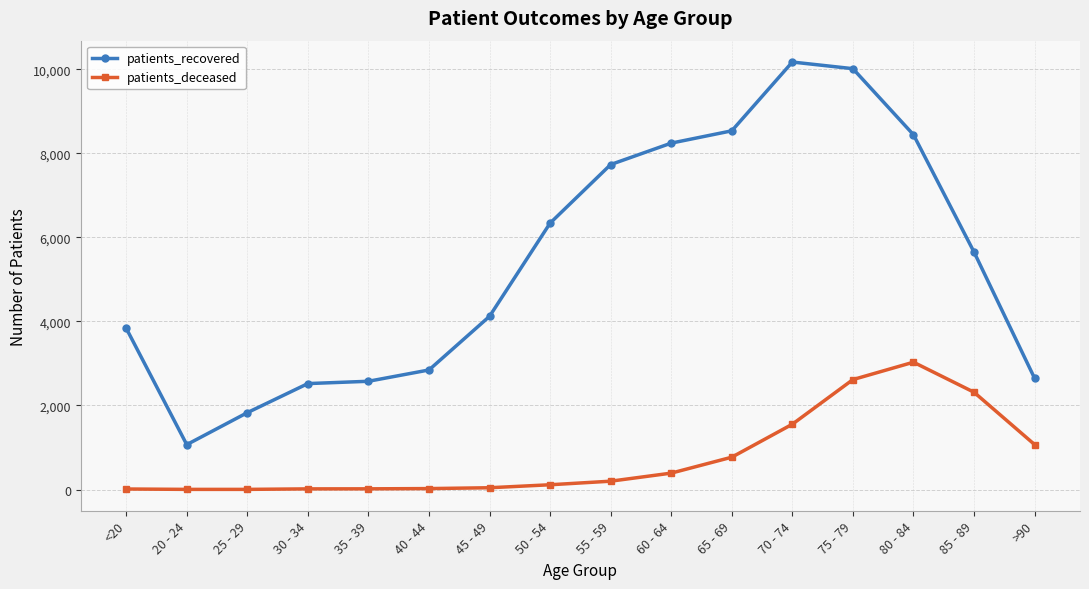

True or false: patients_deceased and patients_recovered cross at least once.

False